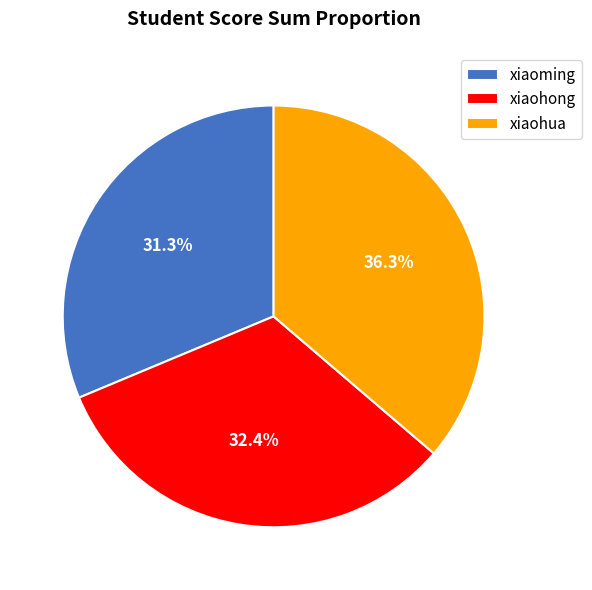

How many segments does this pie chart have?

3